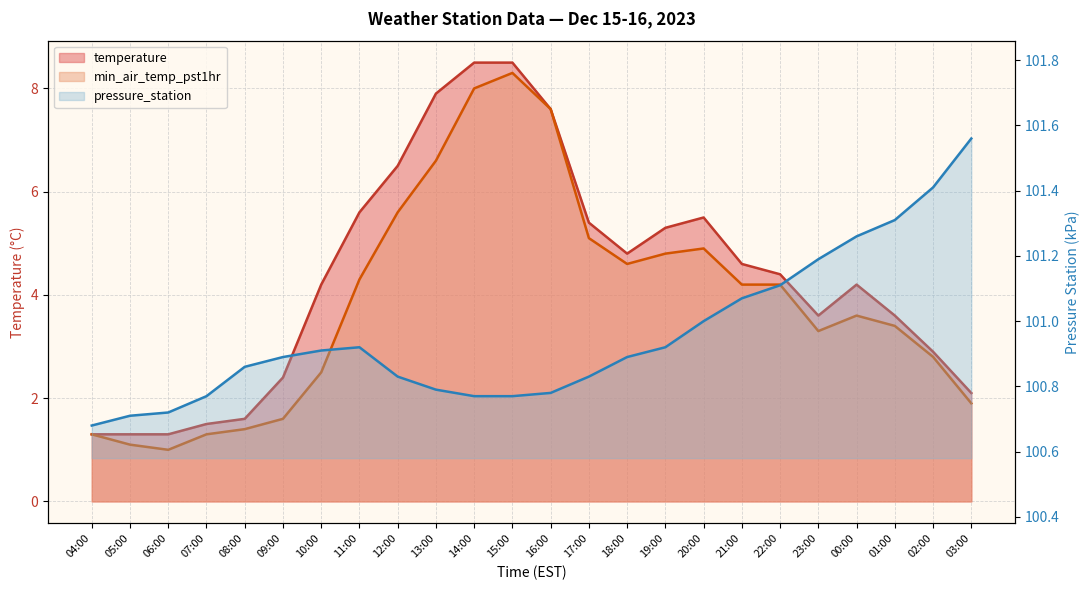

Reading left to right, list all the values displayed in this chart.

temperature: 1.3	1.3	1.3	1.5	1.6	2.4	4.2	5.6	6.5	7.9	8.5	8.5	7.6	5.4	4.8	5.3	5.5	4.6	4.4	3.6	4.2	3.6	2.9	2.1
min_air_temp_pst1hr: 1.3	1.1	1.0	1.3	1.4	1.6	2.5	4.3	5.6	6.6	8.0	8.3	7.6	5.1	4.6	4.8	4.9	4.2	4.2	3.3	3.6	3.4	2.8	1.9
pressure_station: 100.7	100.7	100.7	100.8	100.9	100.9	100.9	100.9	100.8	100.8	100.8	100.8	100.8	100.8	100.9	100.9	101.0	101.1	101.1	101.2	101.3	101.3	101.4	101.6